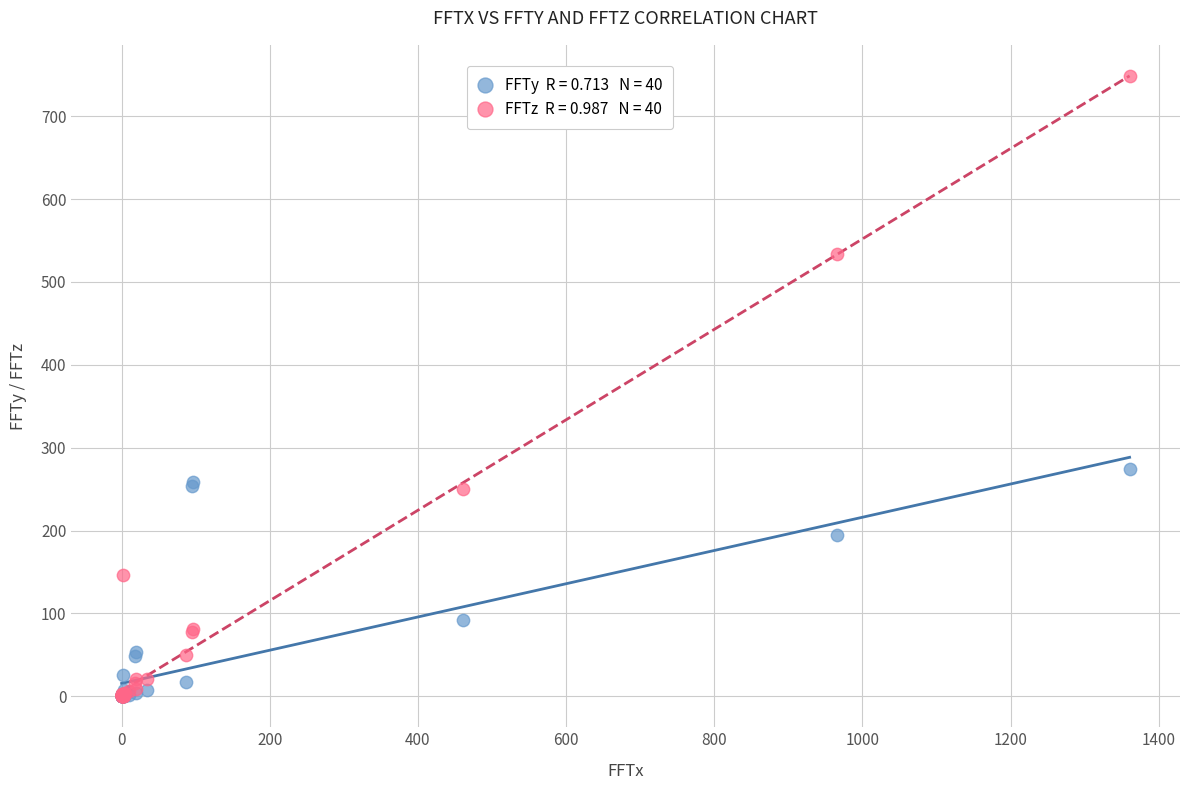

Across all series, what Y value is closest to 374?

273.9